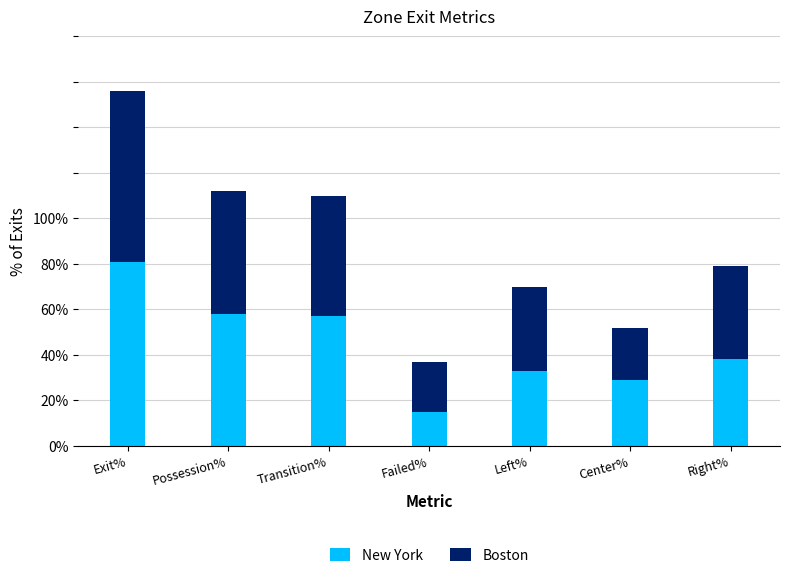

List the series in order of their peak value, highest first.

New York, Boston